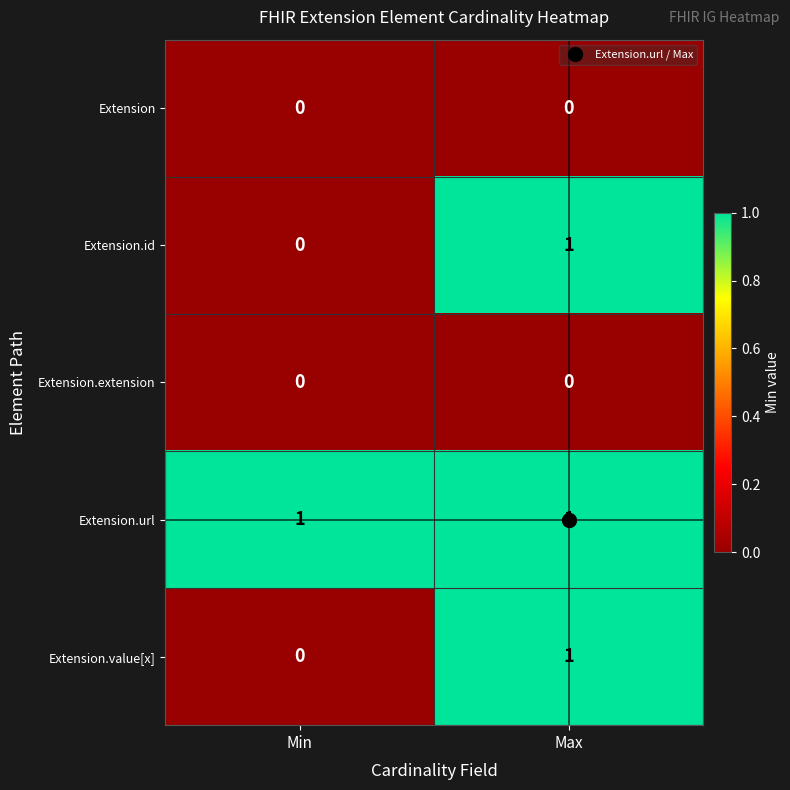

What is the total value across all series at Max?

3